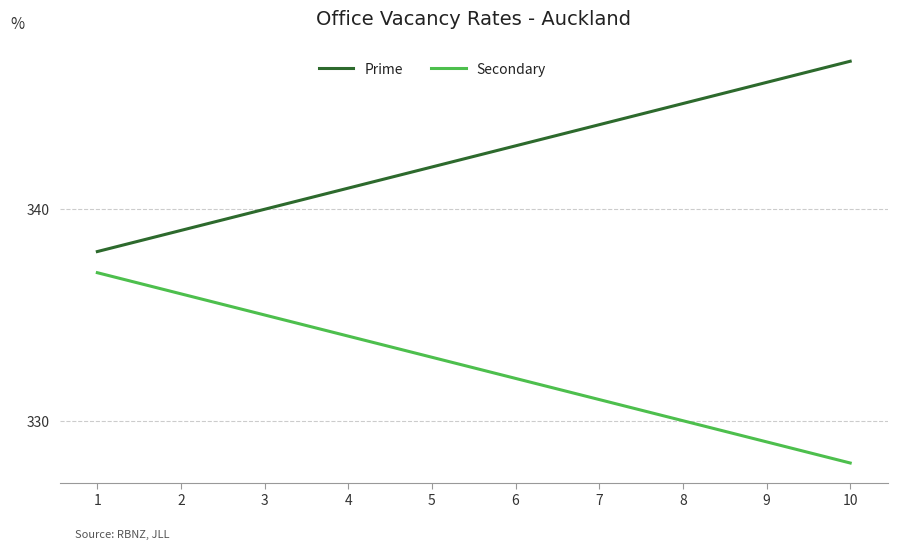

What are all the series names shown in the legend?

Prime, Secondary